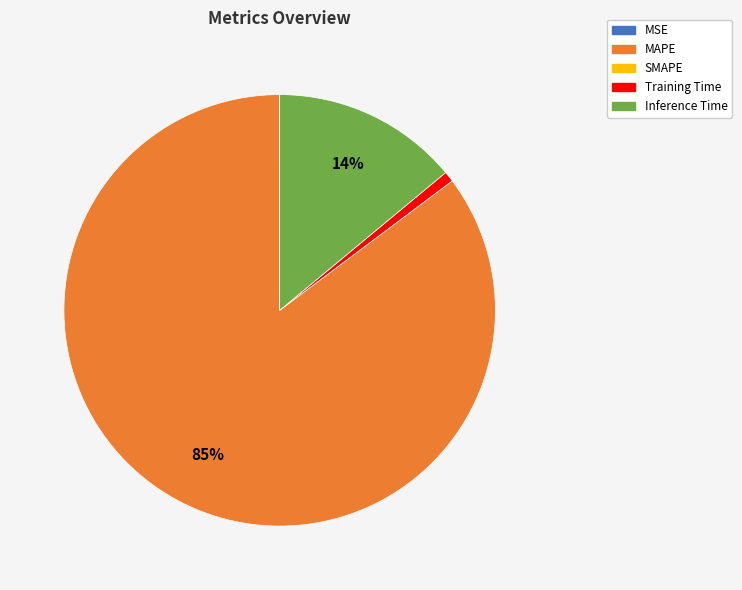

Is there any slice that represents more than half of the pie?

Yes